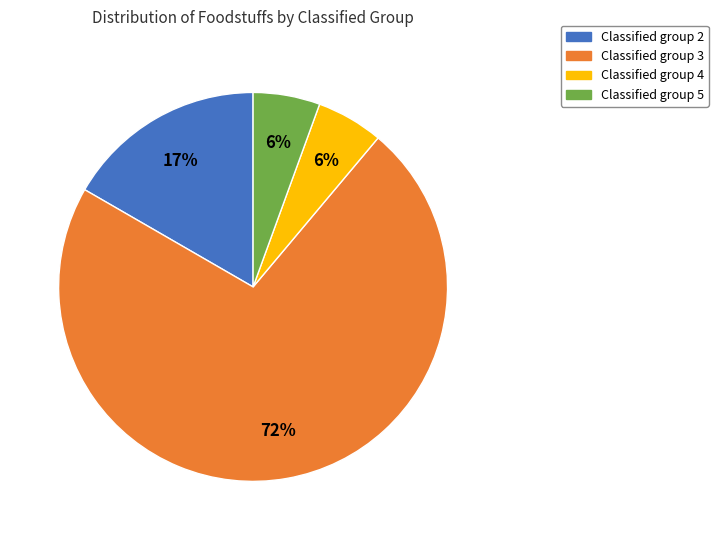

To the nearest percent, what is the average slice percentage?

25%